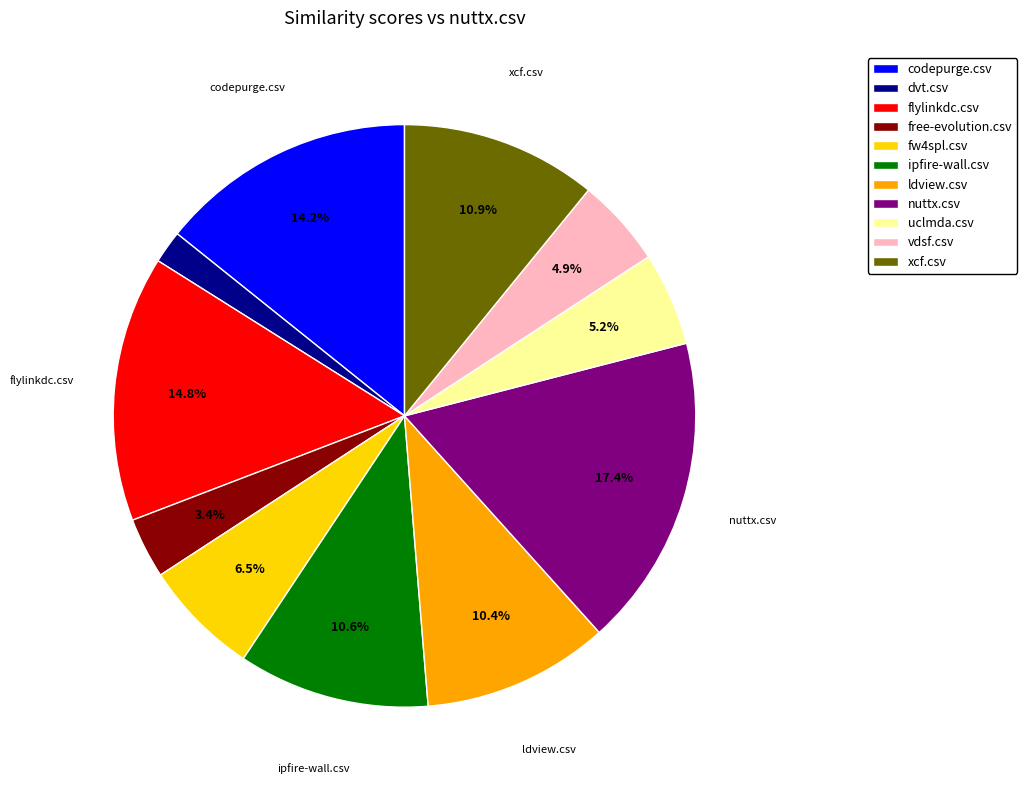

Count the number of slices in the pie.

11